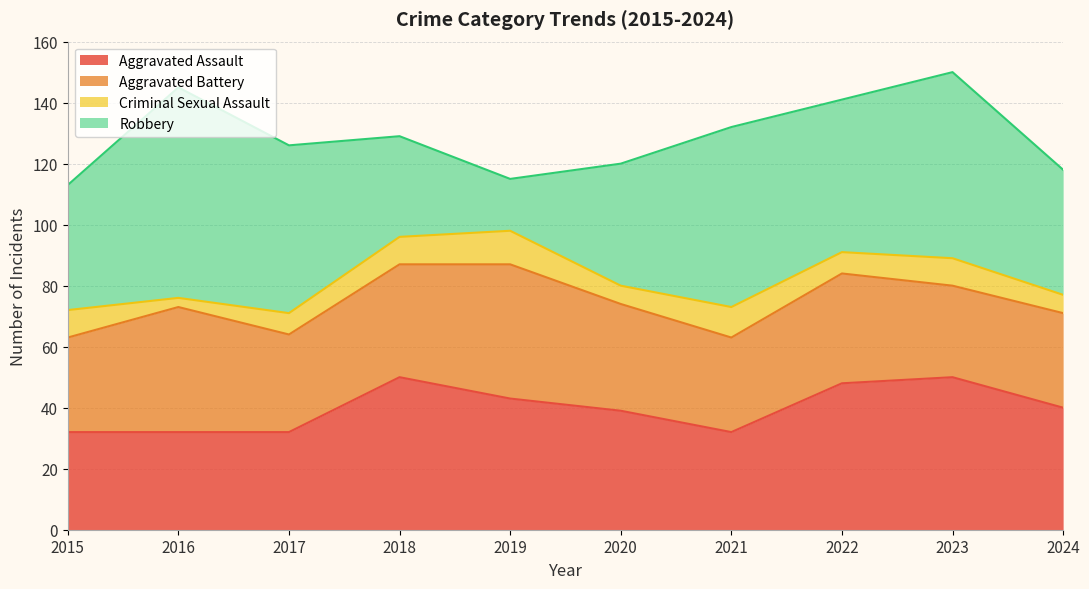

Does the chart have visible grid lines?

Yes